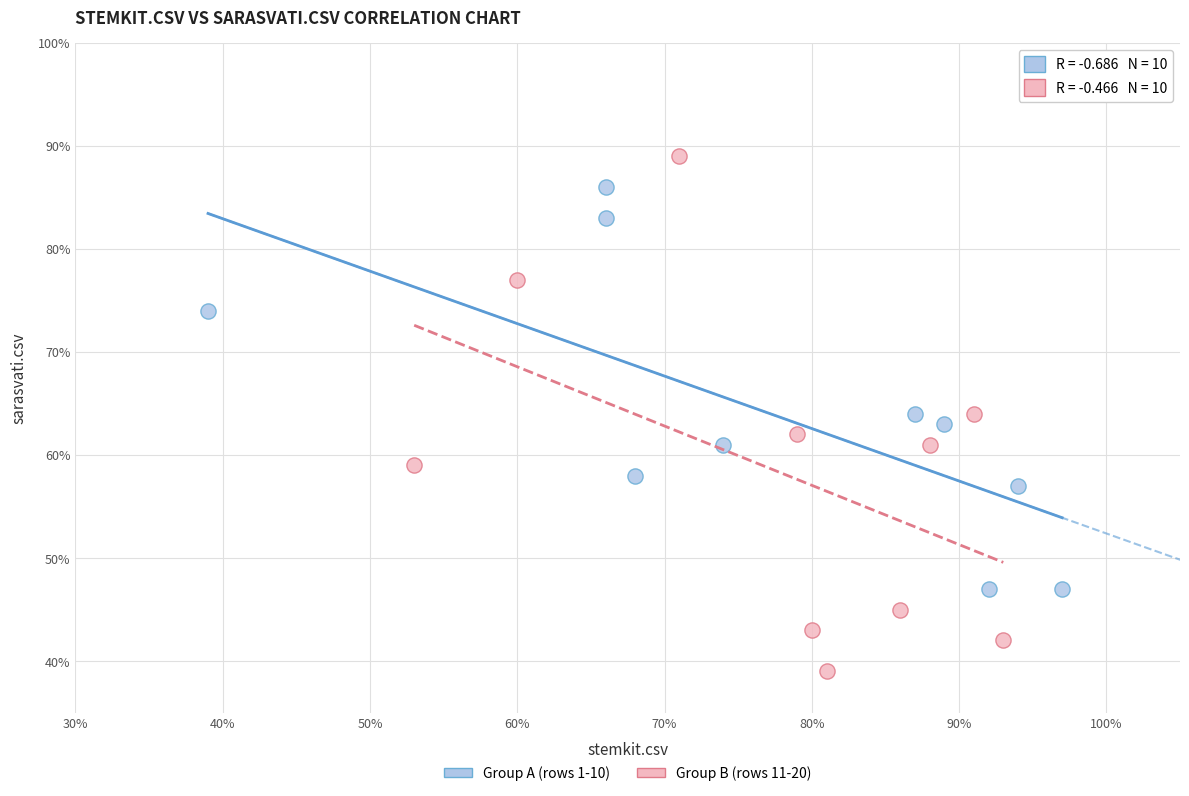

Which series has the widest spread of Y values?

Group B (rows 11-20)